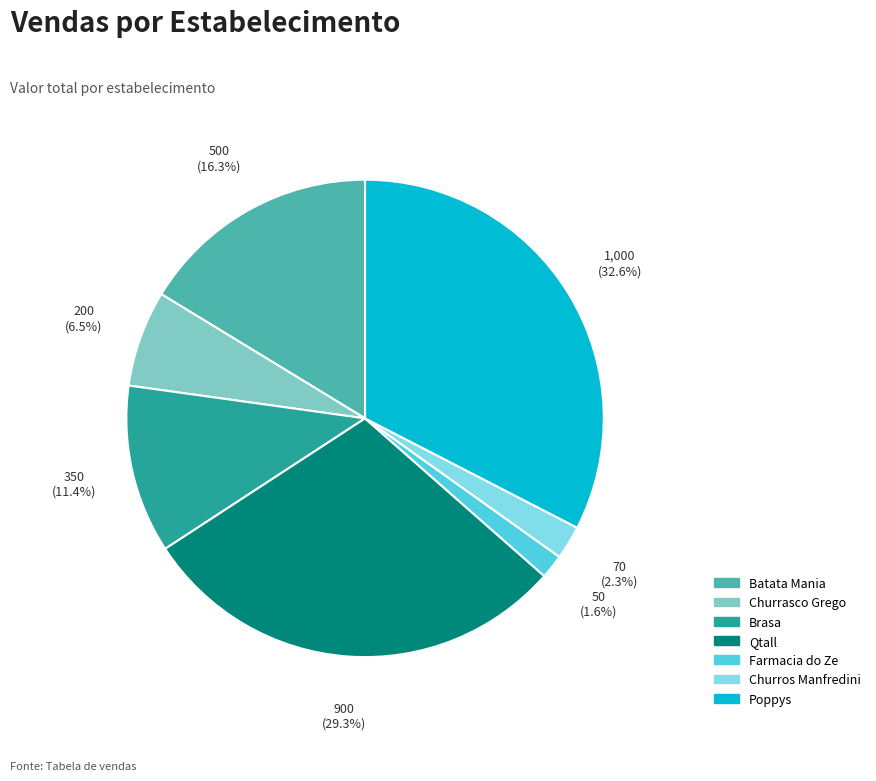

How many segments does this pie chart have?

7